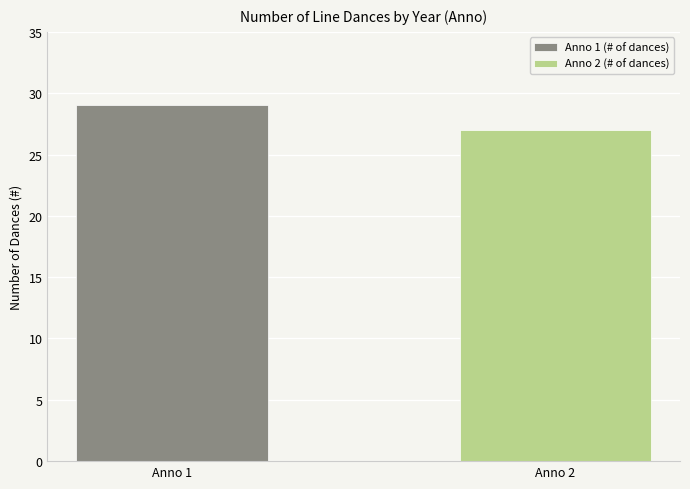

What is the smallest value displayed?

27